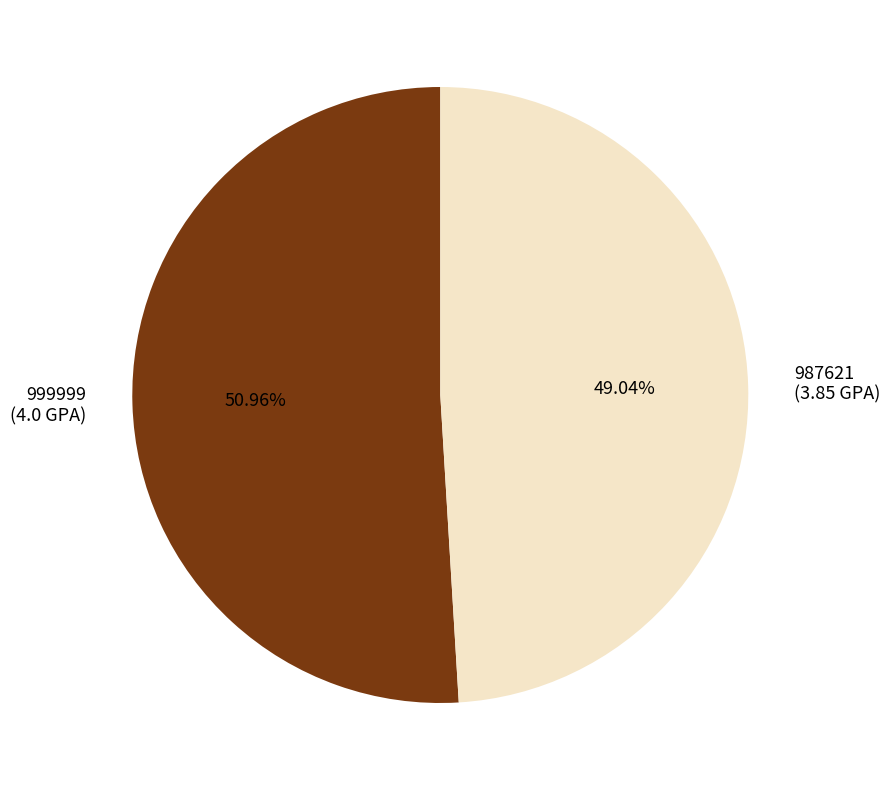

Which category has the smallest portion of the pie?

987621